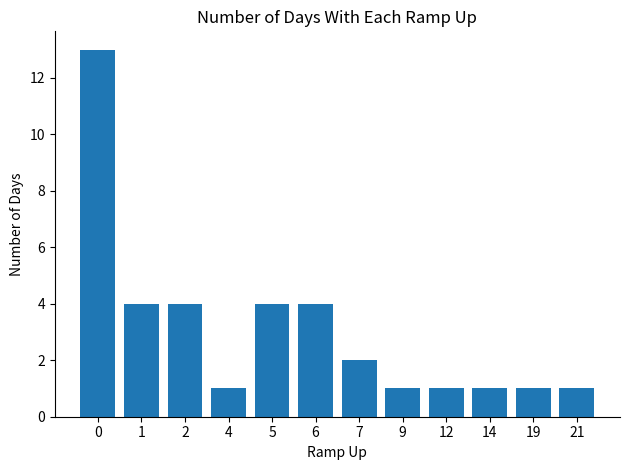

Reading left to right, transcribe all the data shown in this chart.

0=13	1=4	2=4	4=1	5=4	6=4	7=2	9=1	12=1	14=1	19=1	21=1